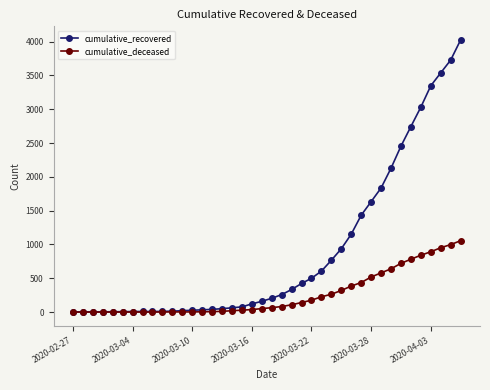

Which series has the largest range (max minus min)?

cumulative_recovered